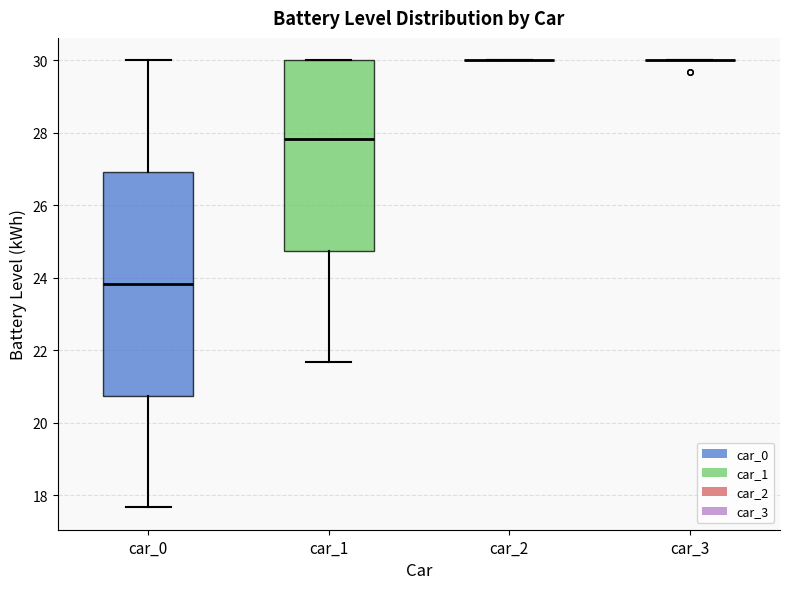

Reading left to right, read every box against the y-axis: the position of its median line, the range the box covers, and the ends of its whiskers. The values are not printed on the chart, so give them approximately, as read against the axis.

car_0: median 23.8, box 20.8 to 27.0, whiskers 17.6 to 30.0
car_1: median 27.8, box 24.8 to 30.0, whiskers 21.6 to 30.0
car_2: box collapsed to a line at 30.0, whiskers 30.0 to 30.0
car_3: box collapsed to a line at 30.0, whiskers 30.0 to 30.0